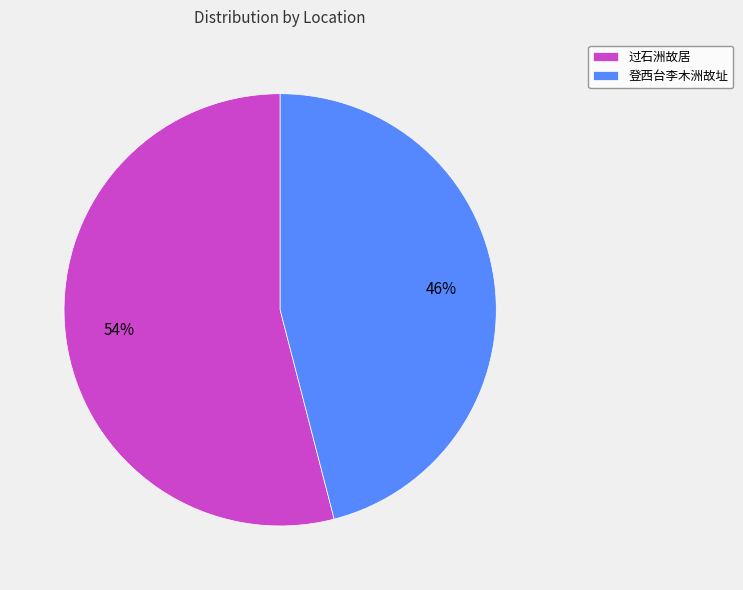

What is the ratio of the value at 登西台李木洲故址 to the value at 过石洲故居?

0.9